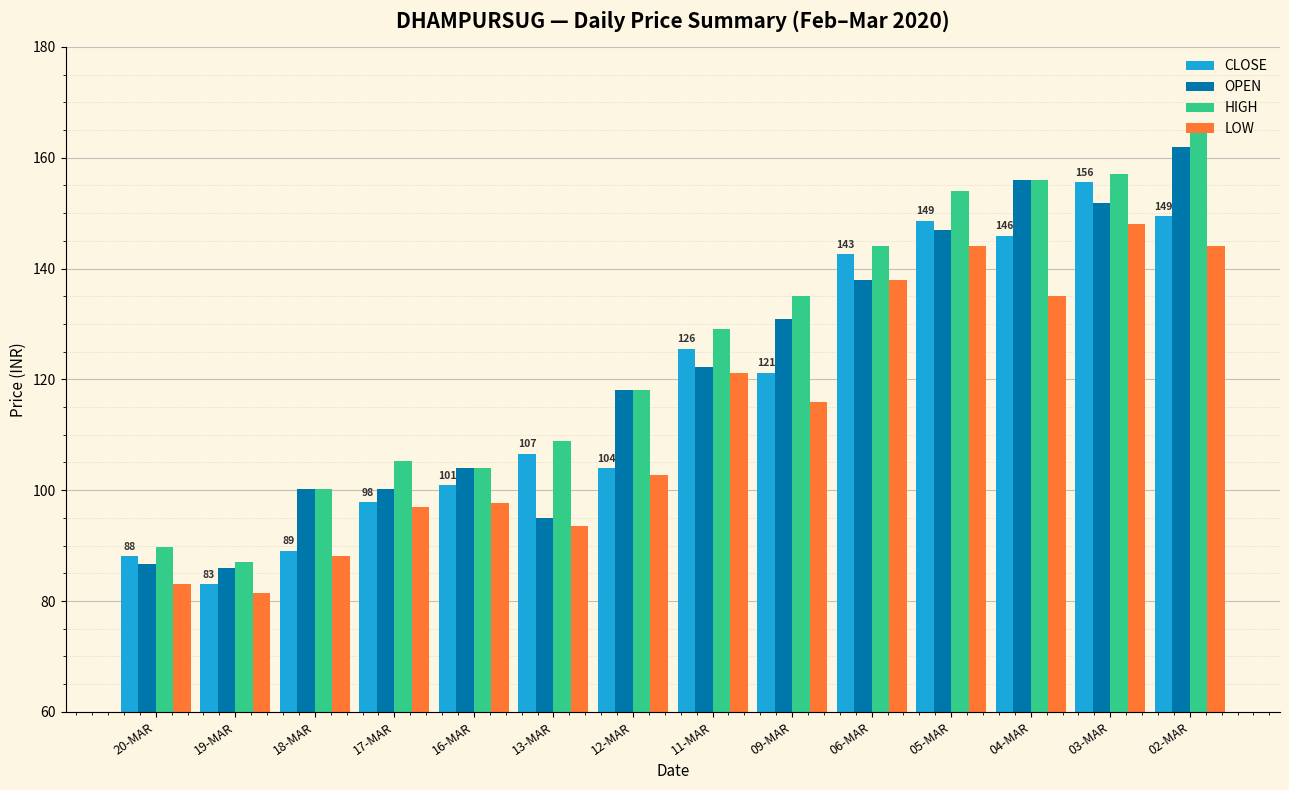

Which category has the highest value in the CLOSE series?

03-MAR